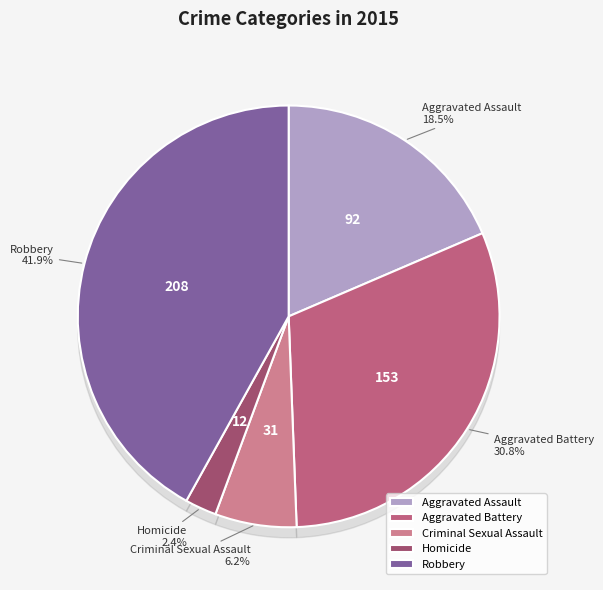

What percentage is the Aggravated Battery slice, to the nearest percent?

31%